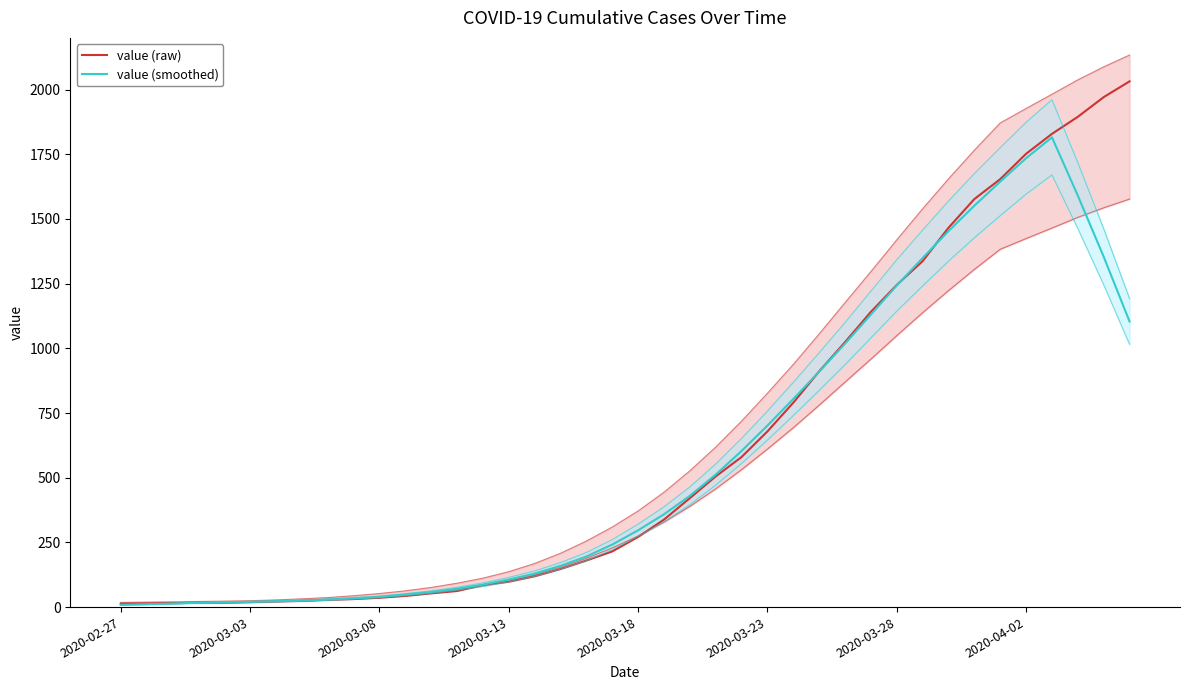

List the series in order of their overall mean, lowest first.

value (smoothed), value (raw)